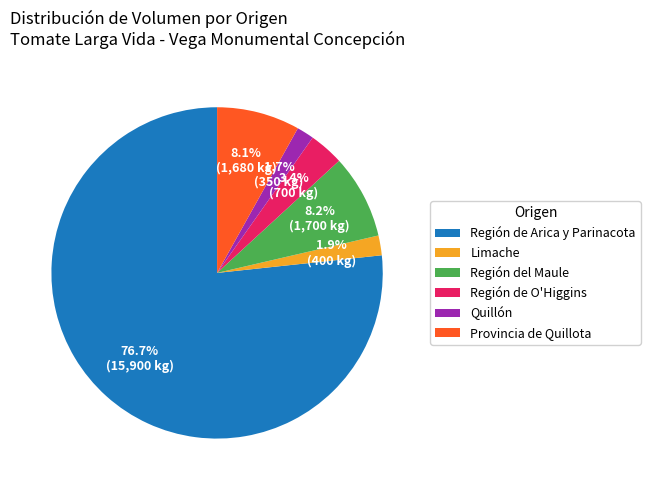

What percentage do Región de O'Higgins and Quillón together represent?

5.1%